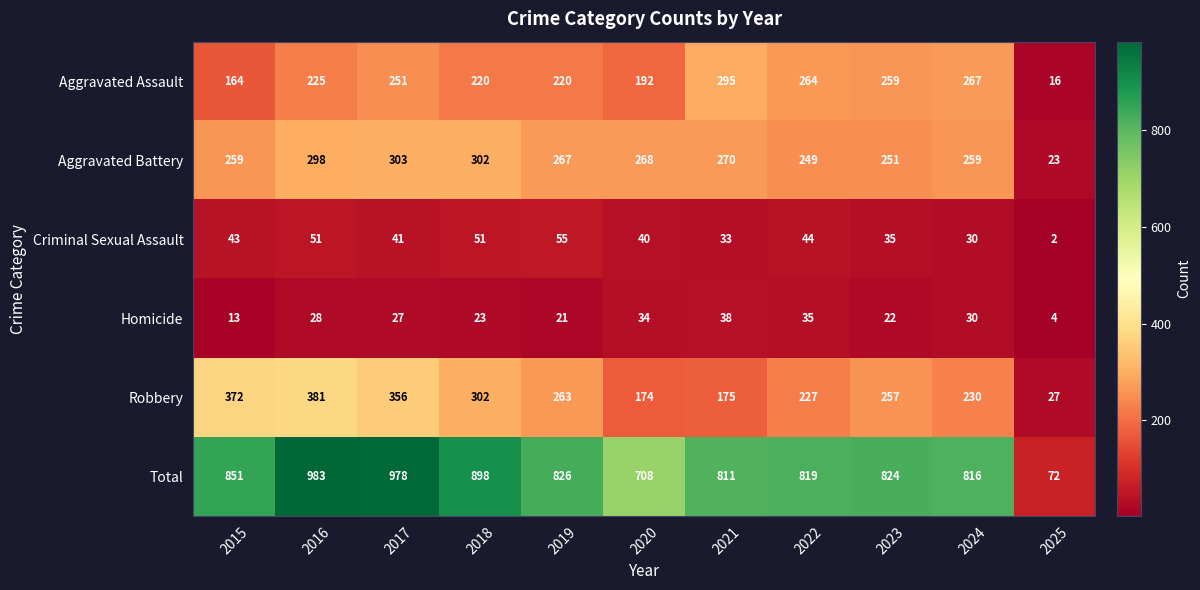

How many distinct data groups are displayed?

6